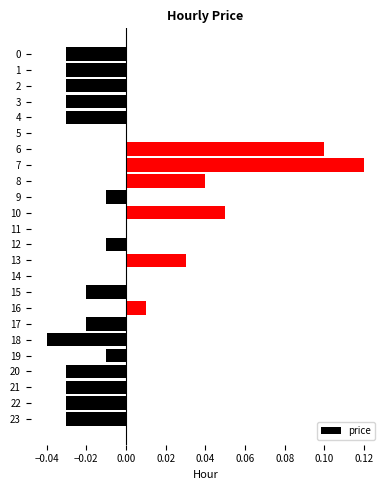

Between 12 and 10, which is larger?

10